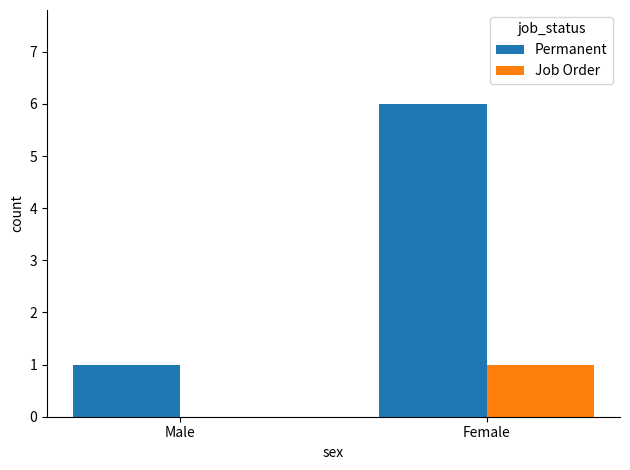

What is the total value across all series at Female?

7